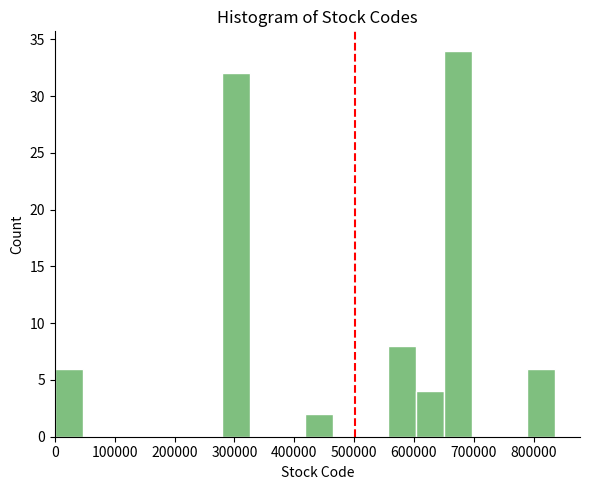

Reading left to right, list every bar in this chart as the range it spans on the x-axis followed by its height. Neither the bar edges nor the heights are printed on the chart, so give them approximately, as read against the axes.

0 to 50000: 6
50000 to 90000: 0
90000 to 140000: 0
140000 to 190000: 0
190000 to 230000: 0
230000 to 280000: 0
280000 to 330000: 32
330000 to 370000: 0
370000 to 420000: 0
420000 to 460000: 2
460000 to 510000: 0
510000 to 560000: 0
560000 to 600000: 8
600000 to 650000: 4
650000 to 700000: 34
700000 to 740000: 0
740000 to 790000: 0
790000 to 840000: 6